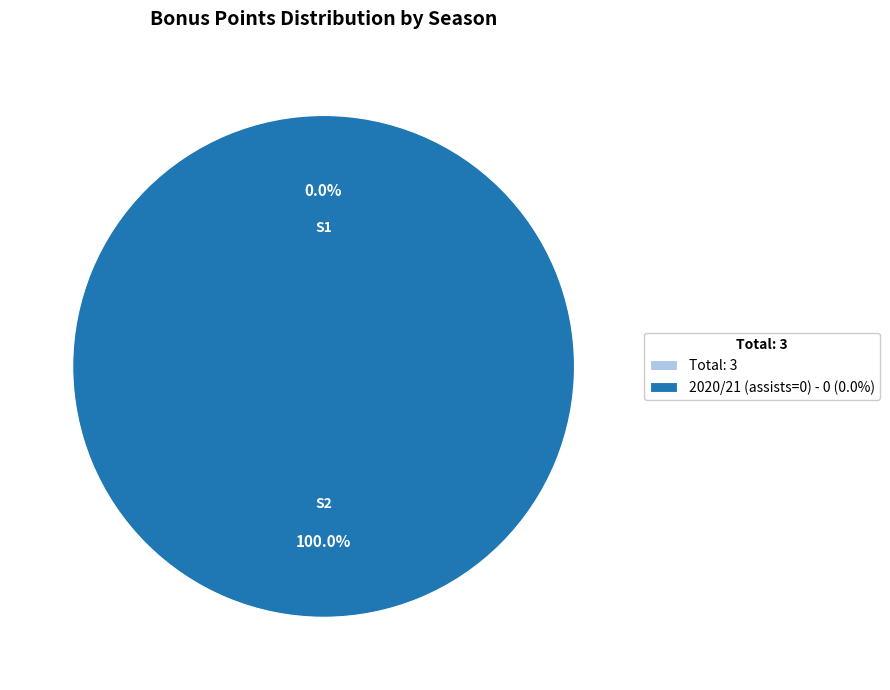

To the nearest percent, what is the average slice percentage?

50%